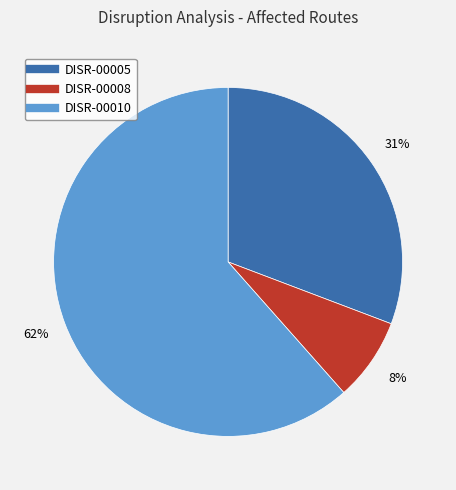

Combined, do DISR-00010 and DISR-00005 account for over 50%?

Yes